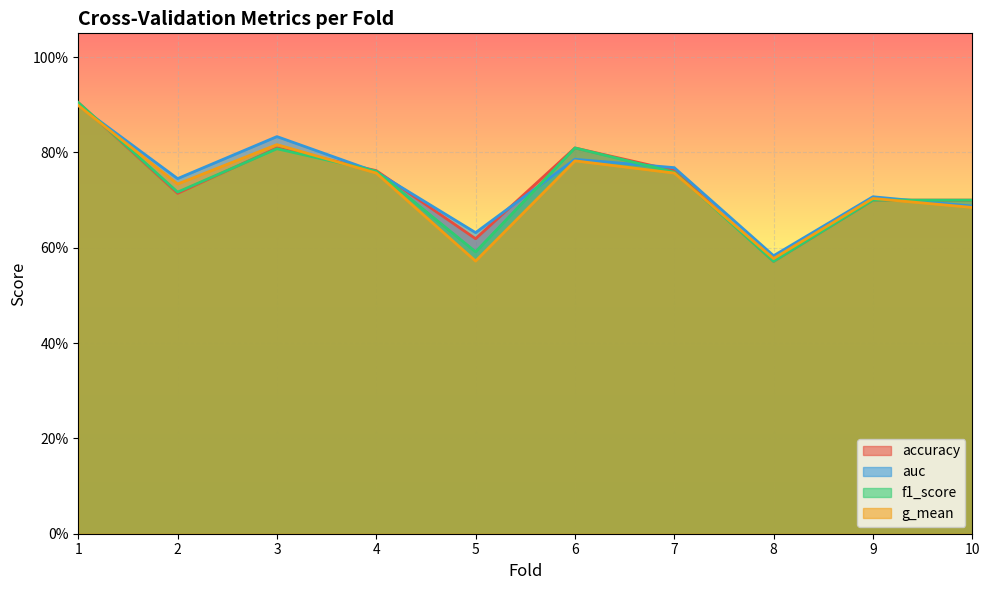

What are all the series names shown in the legend?

accuracy, auc, f1_score, g_mean